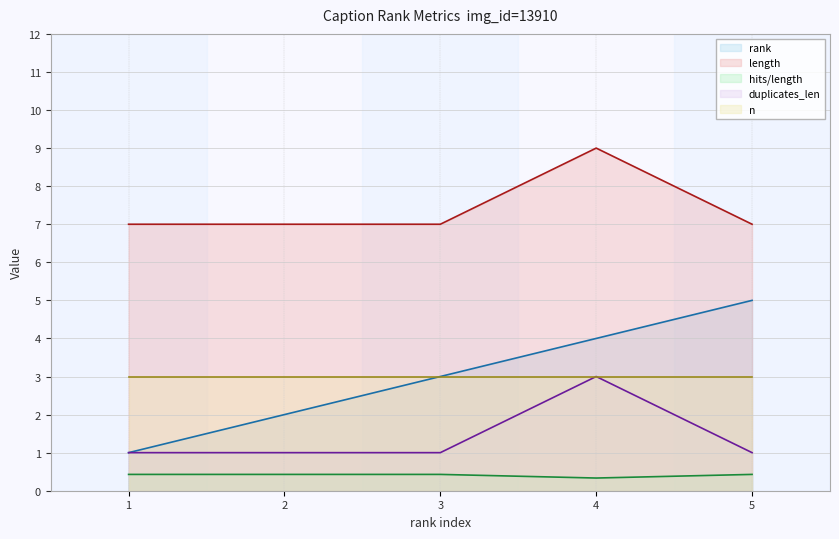

Is it true that length line equals 9.0 at 4?

True